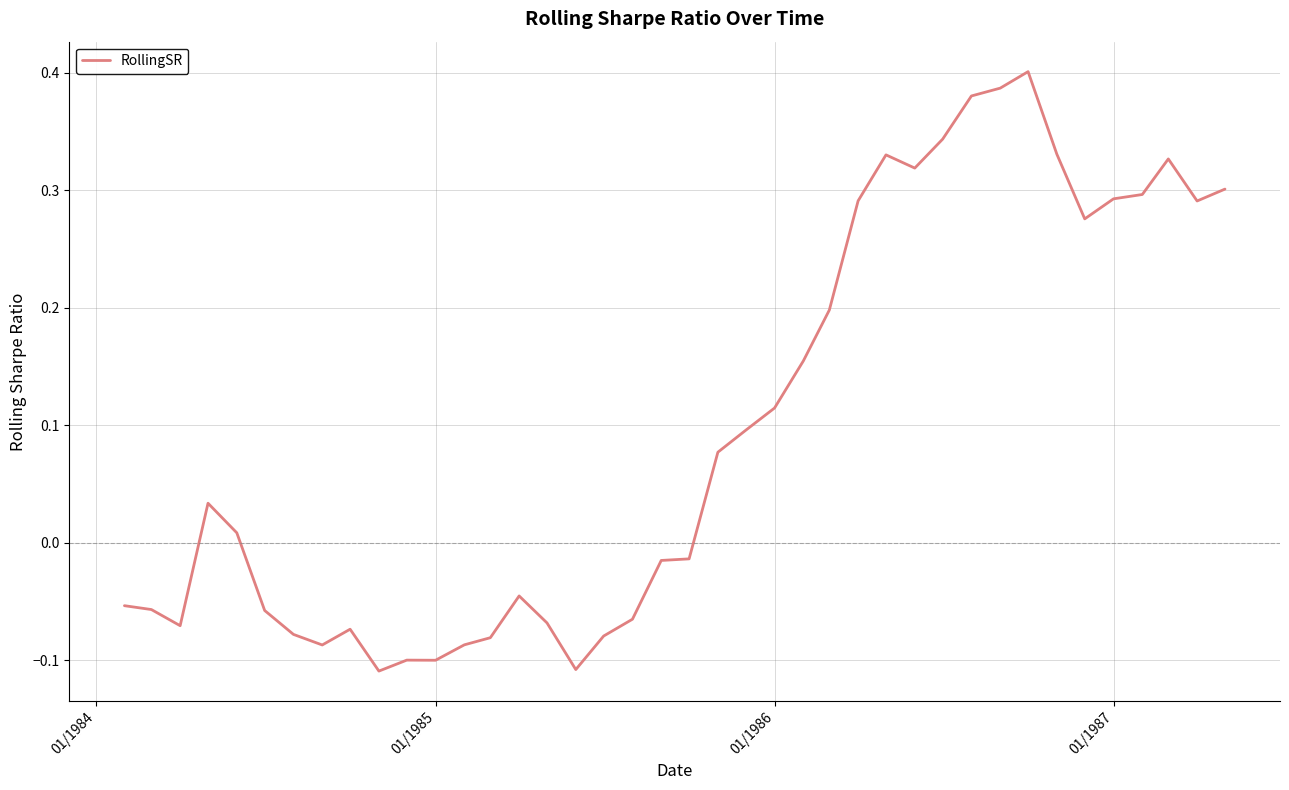

What is the difference between the maximum and minimum values?

0.5